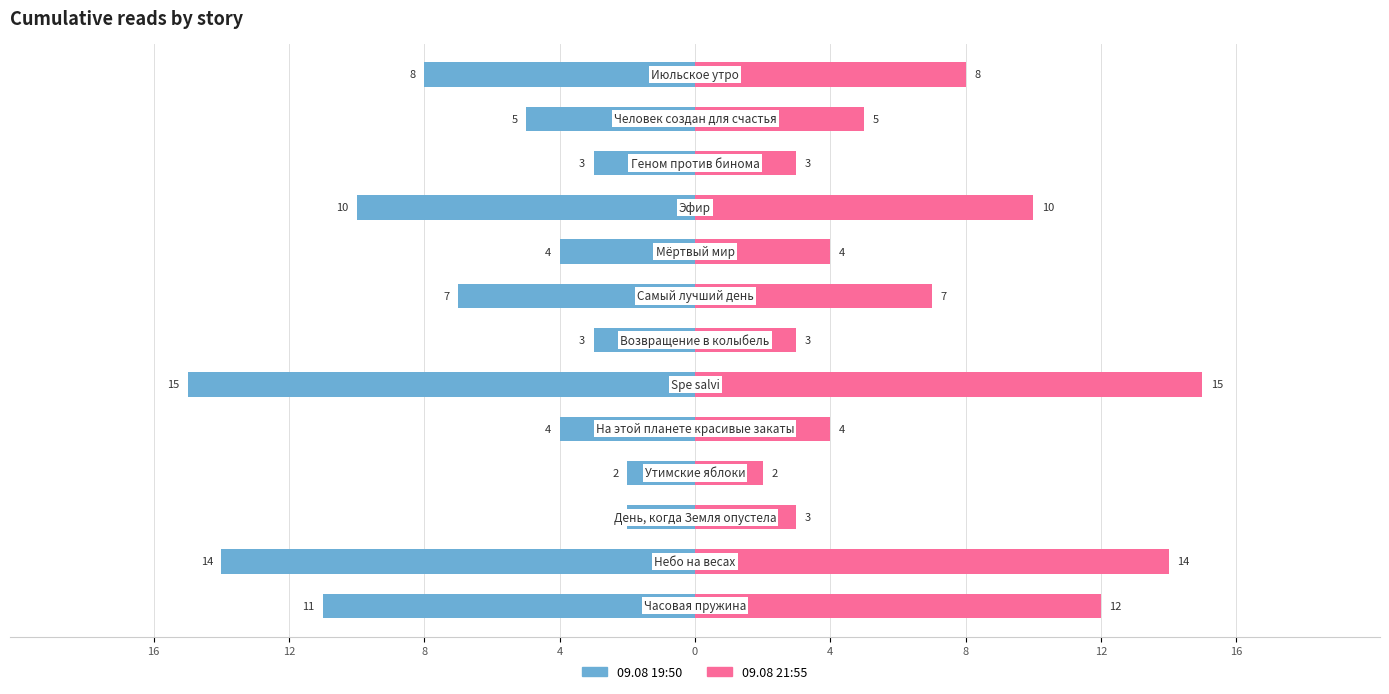

The 09.08 21:55 series shows 1 at 12. True or false?

False